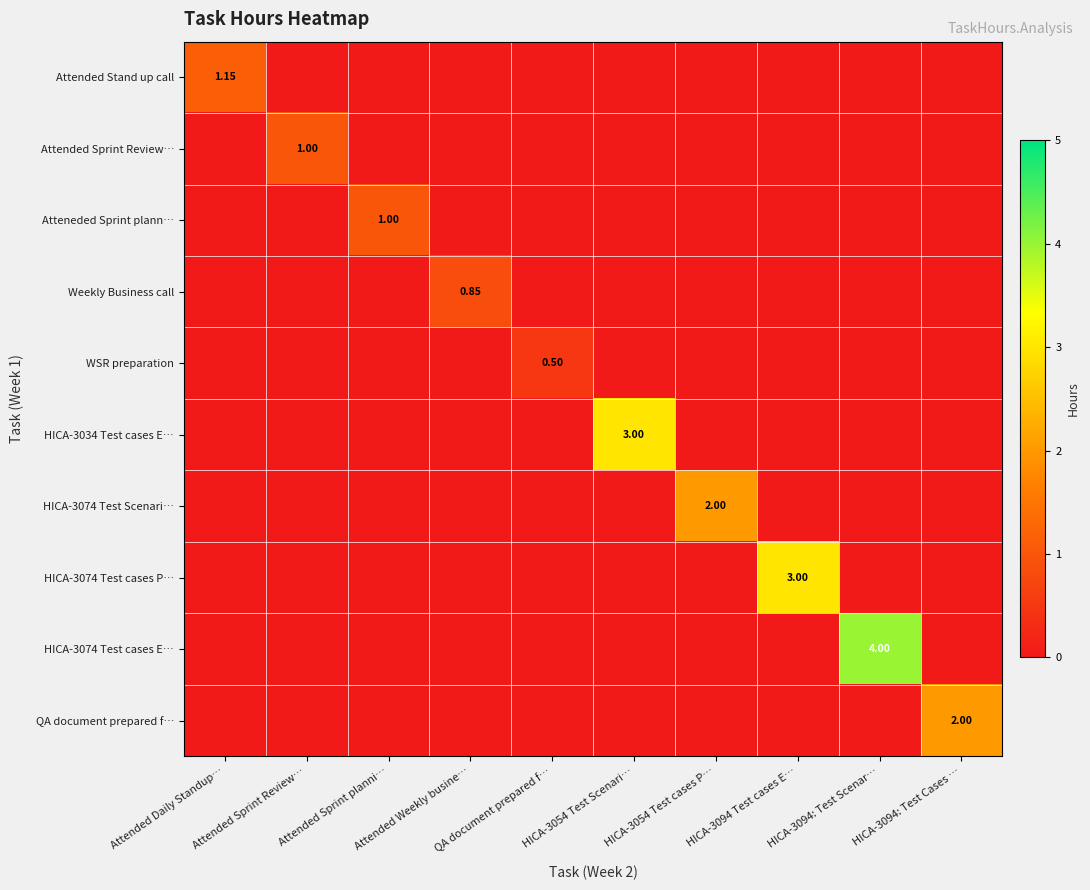

How many values in HICA-3074 Test cases E… are above zero?

1